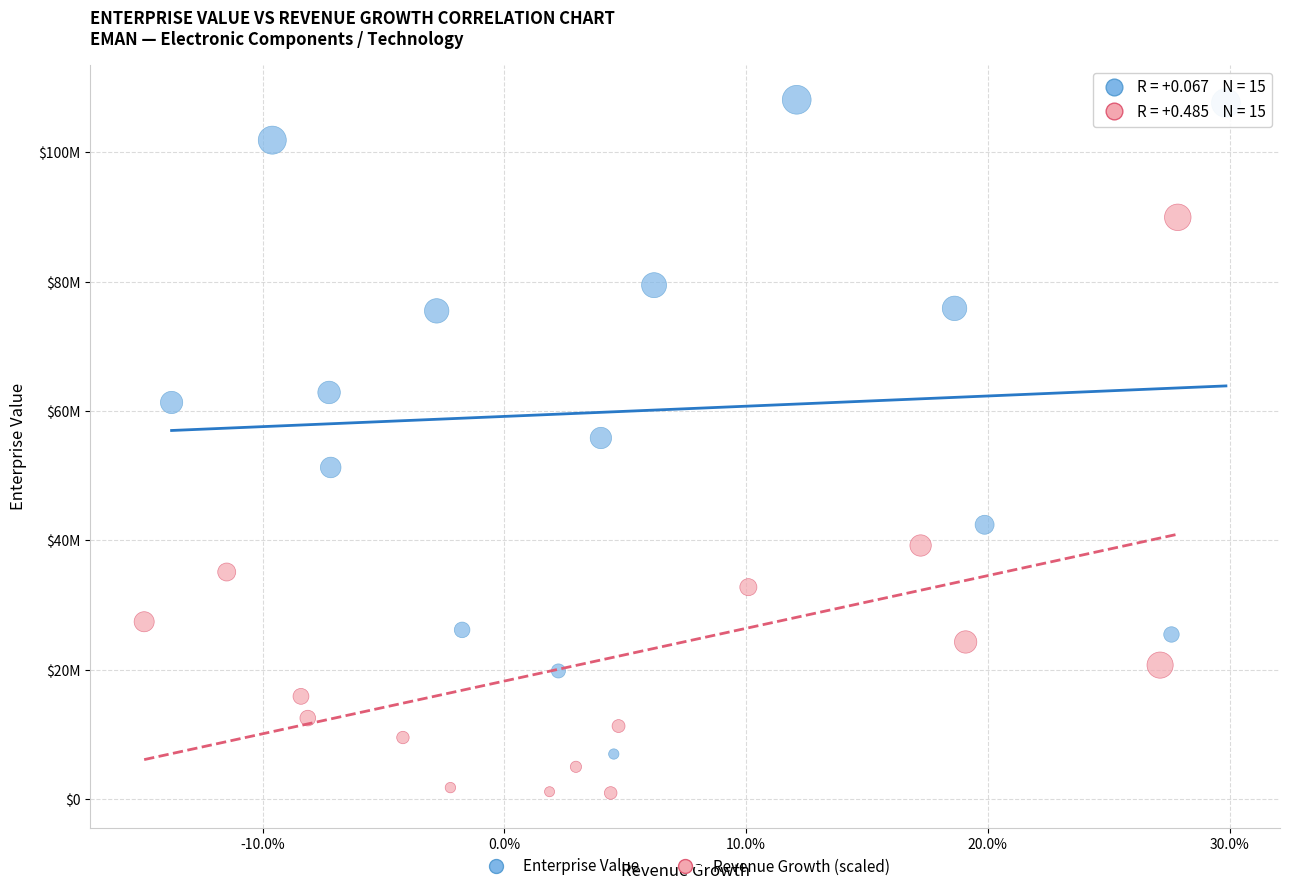

Which series has the largest Y range (max minus min)?

Enterprise Value